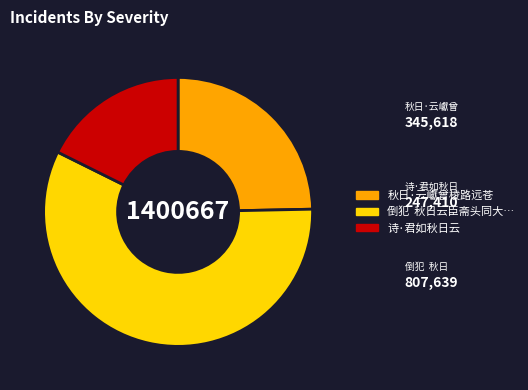

Count the number of slices in the pie.

3